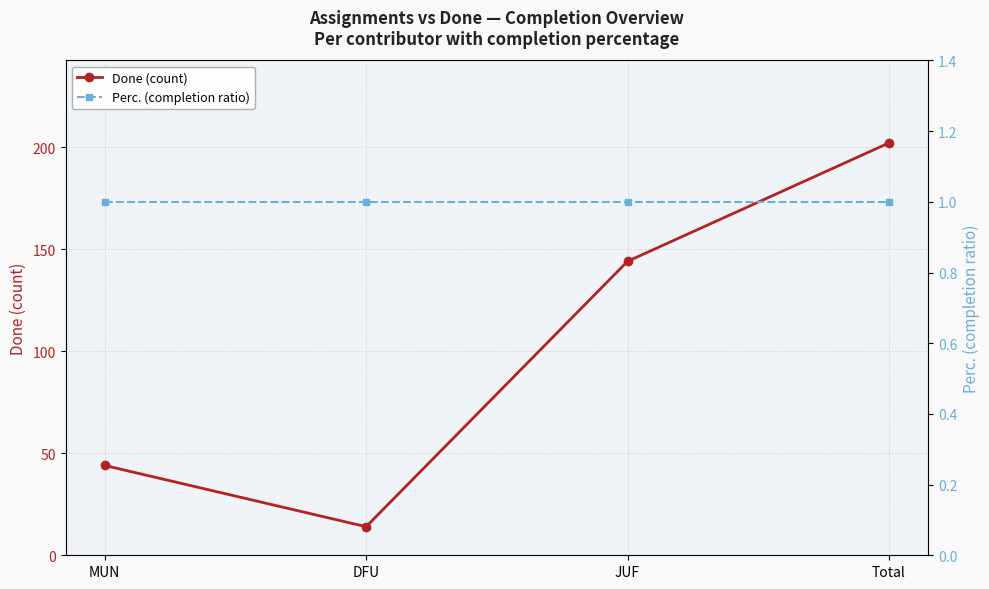

True or false: Perc. (completion ratio) and Done (count) cross at least once.

False